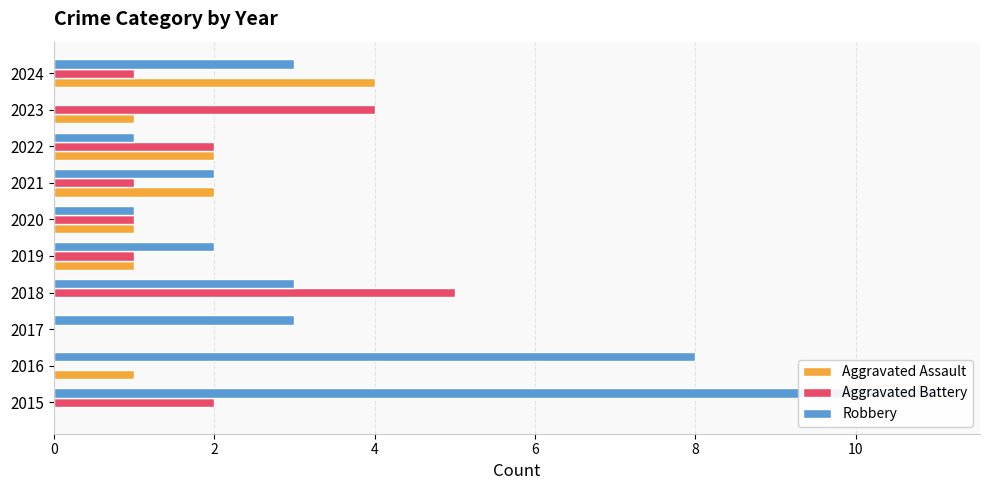

Does the chart contain stacked bars?

No